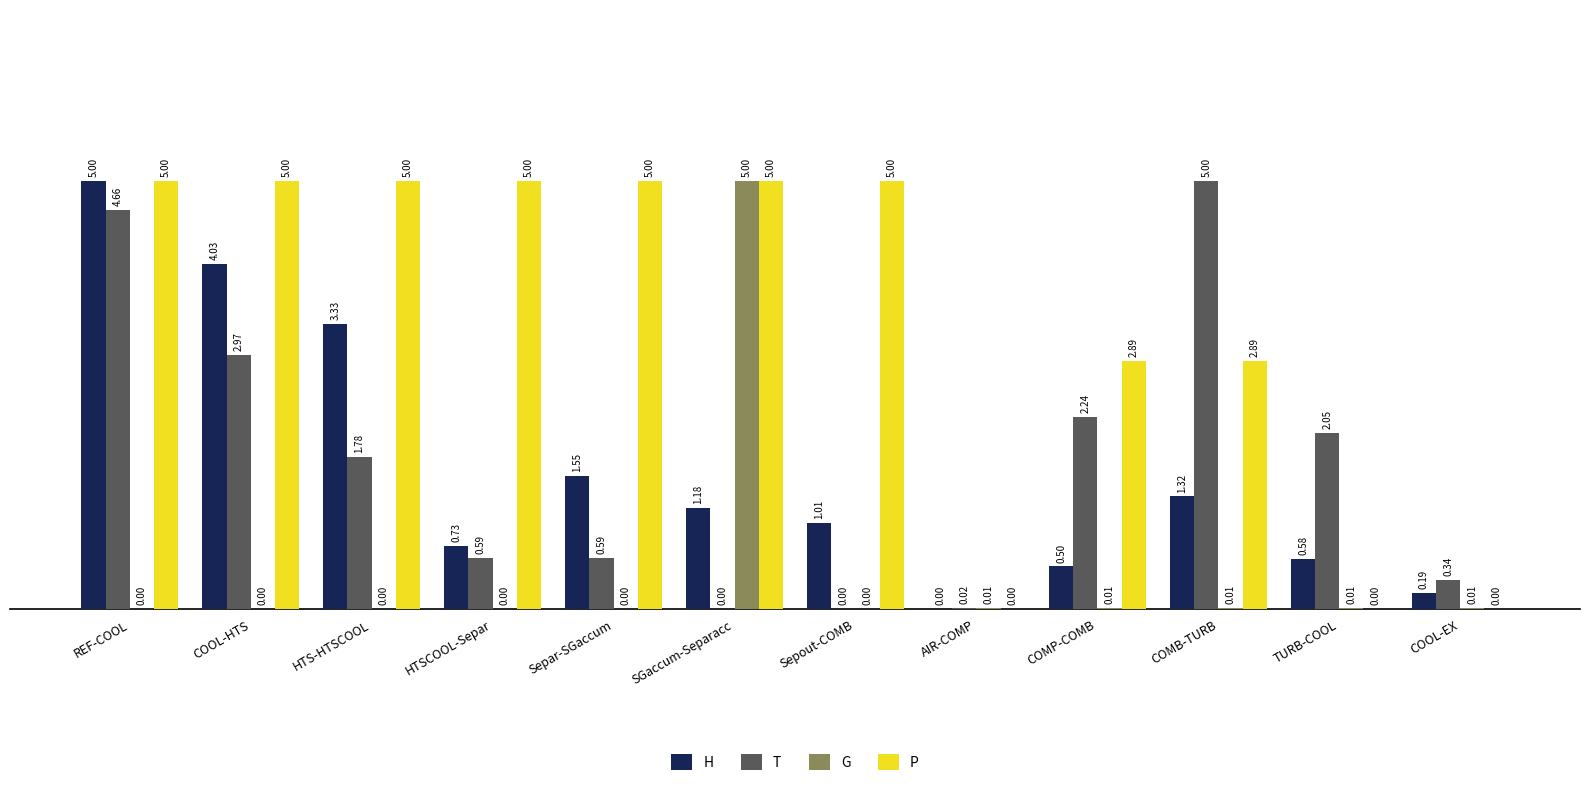

At which label does H first exceed 1?

REF-COOL